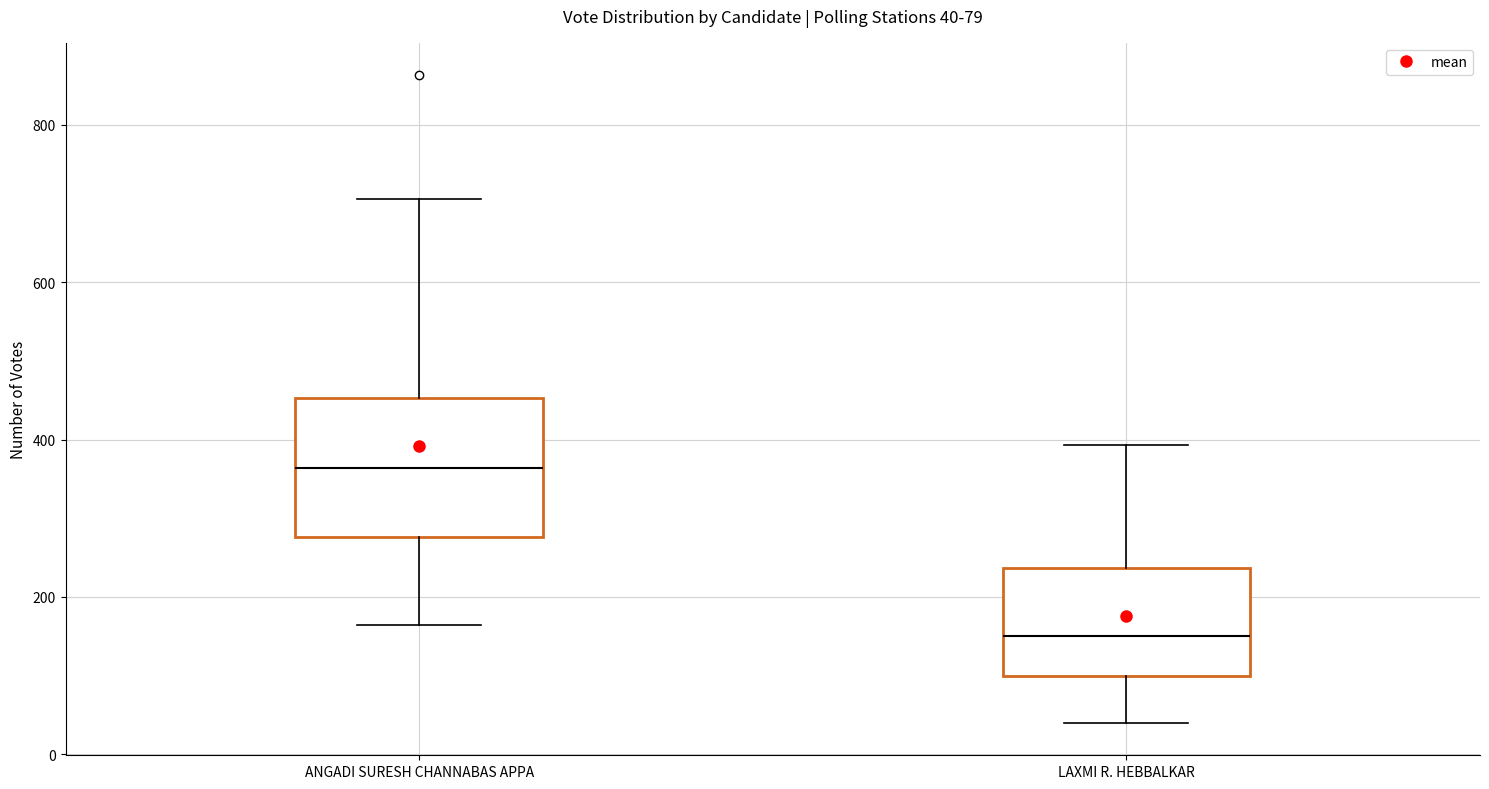

Which box has the highest median line?

ANGADI SURESH CHANNABAS APPA